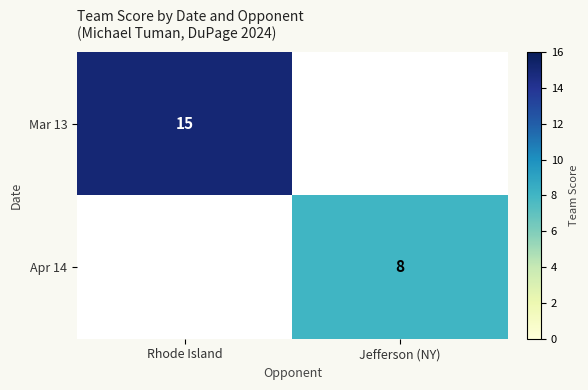

Is it true that Apr 14 equals 8 at Jefferson (NY)?

True